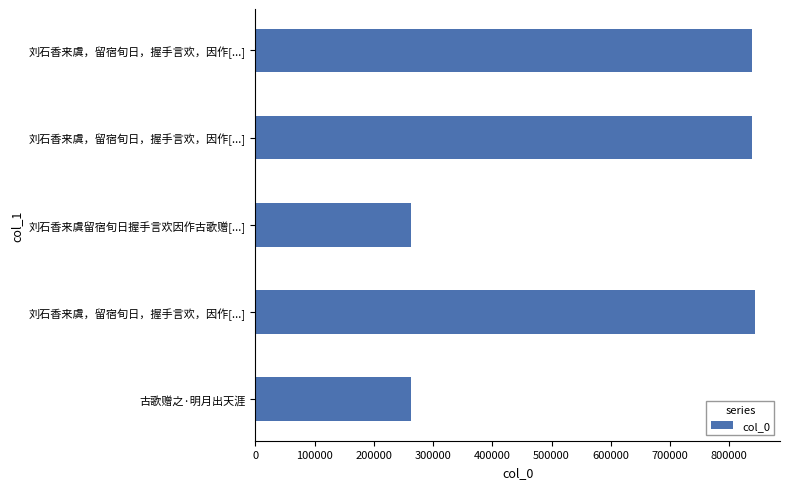

How many values are below 839341?

2